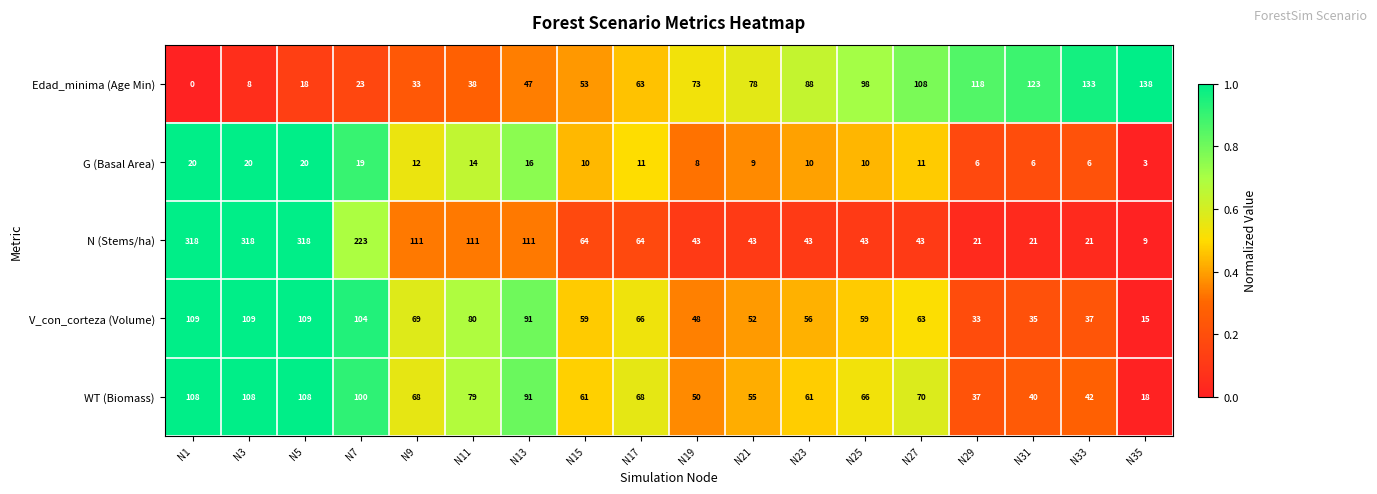

Is the value of N (Stems/ha) at N13 greater than the value of WT (Biomass) at N31?

Yes